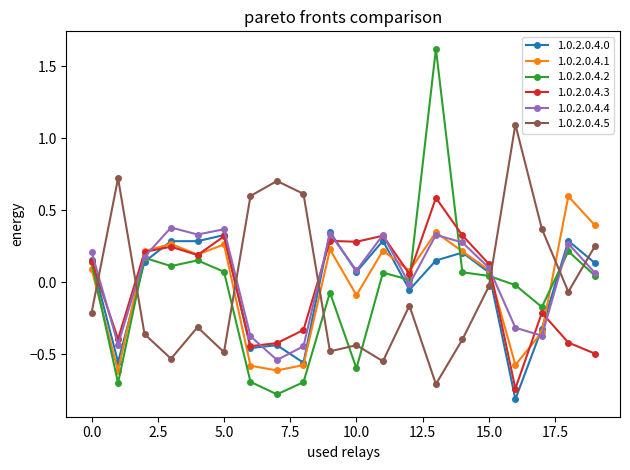

True or false: 1.0.2.0.4.5 has more than 2 points higher than both neighbors.

True